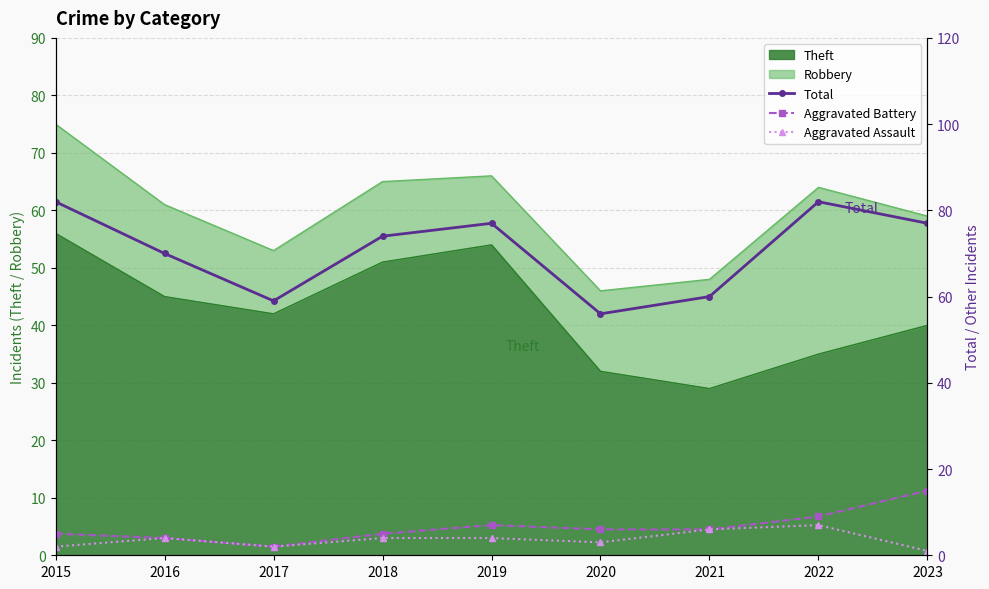

How many interior local peaks does the Total series have?

2